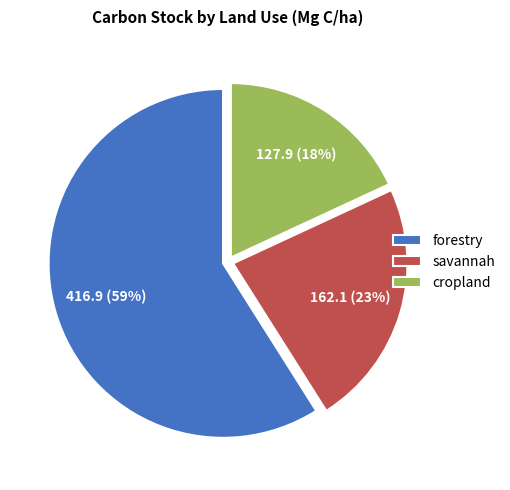

To the nearest percent, what is the difference between the cropland and savannah slice percentages?

5%